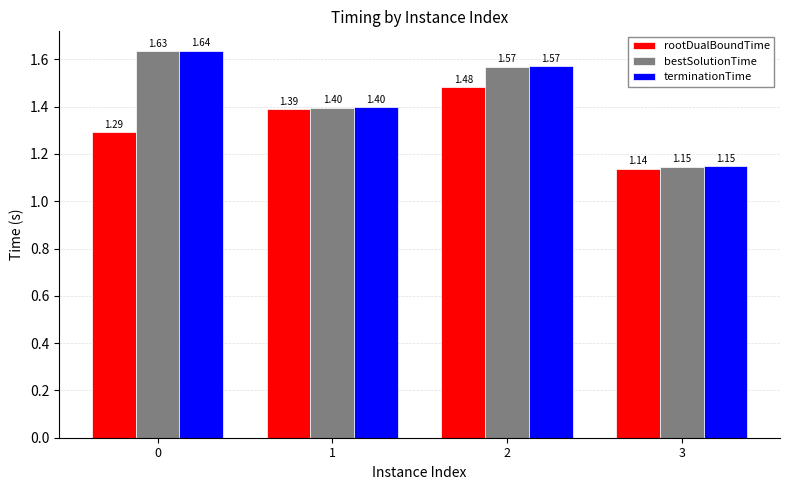

Is it true that bestSolutionTime equals 2.8 at 0?

False